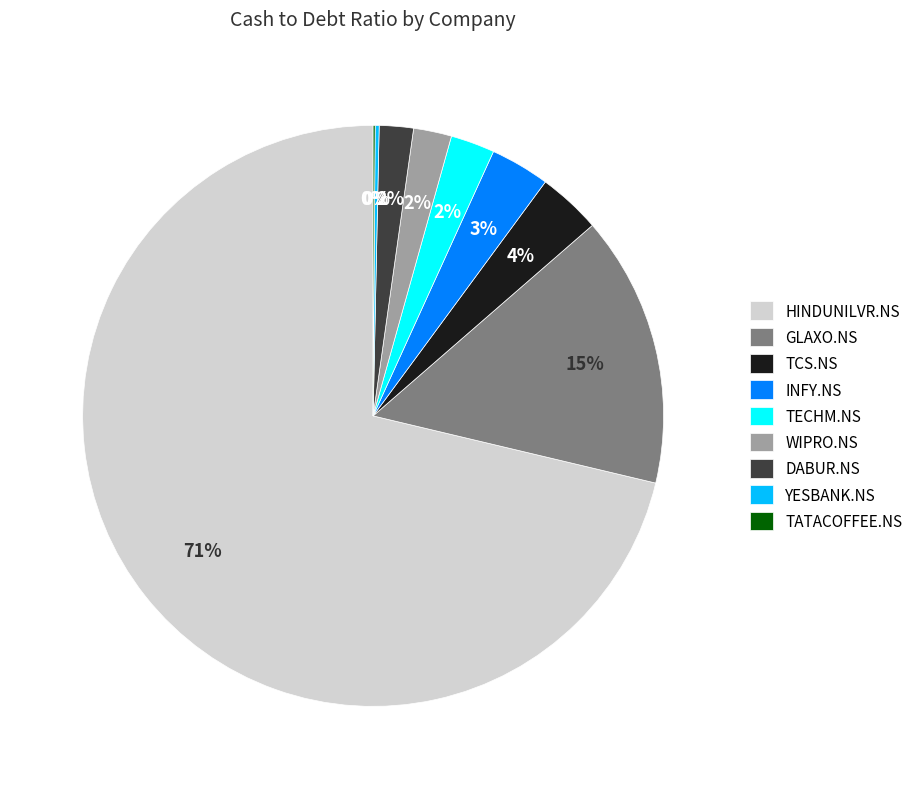

To the nearest percent, what is the difference between the DABUR.NS and TCS.NS slice percentages?

2%